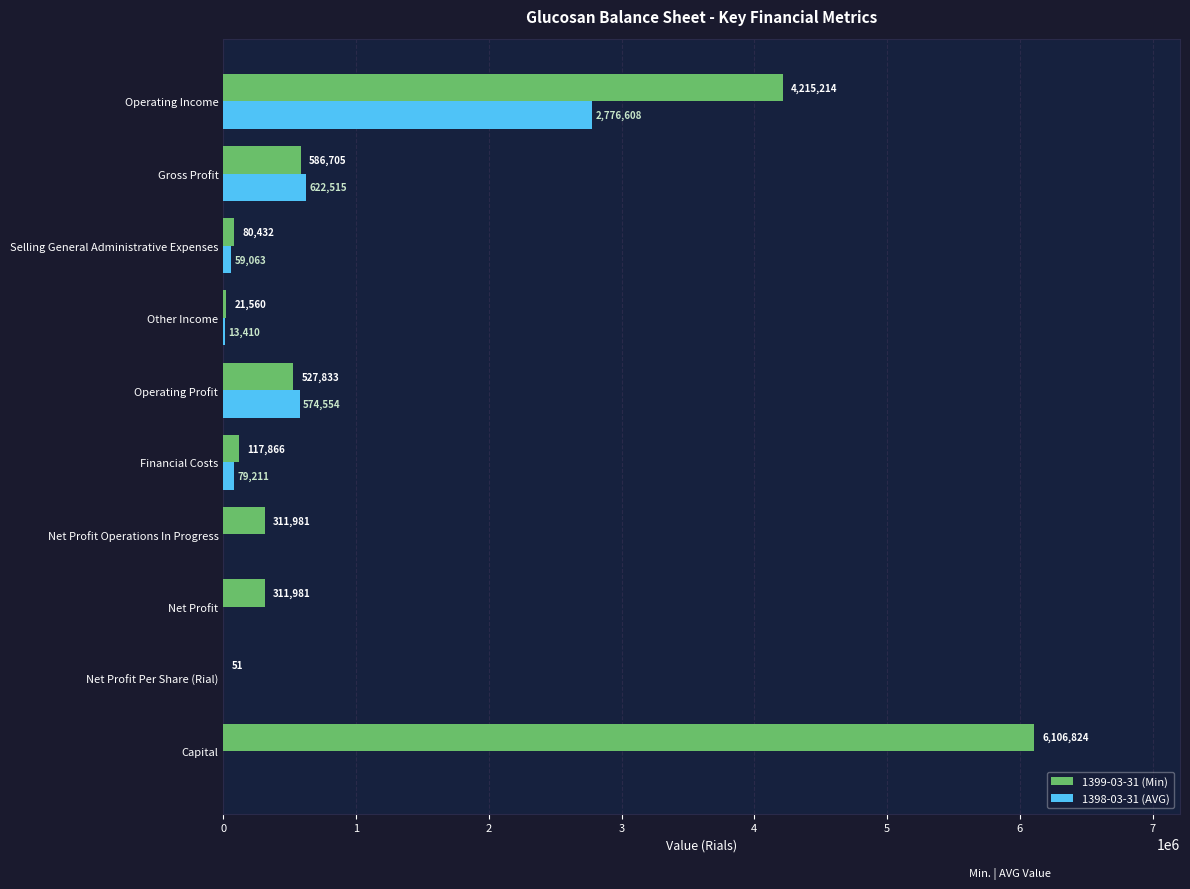

Which series has the largest total across all categories?

1399-03-31 (Min)